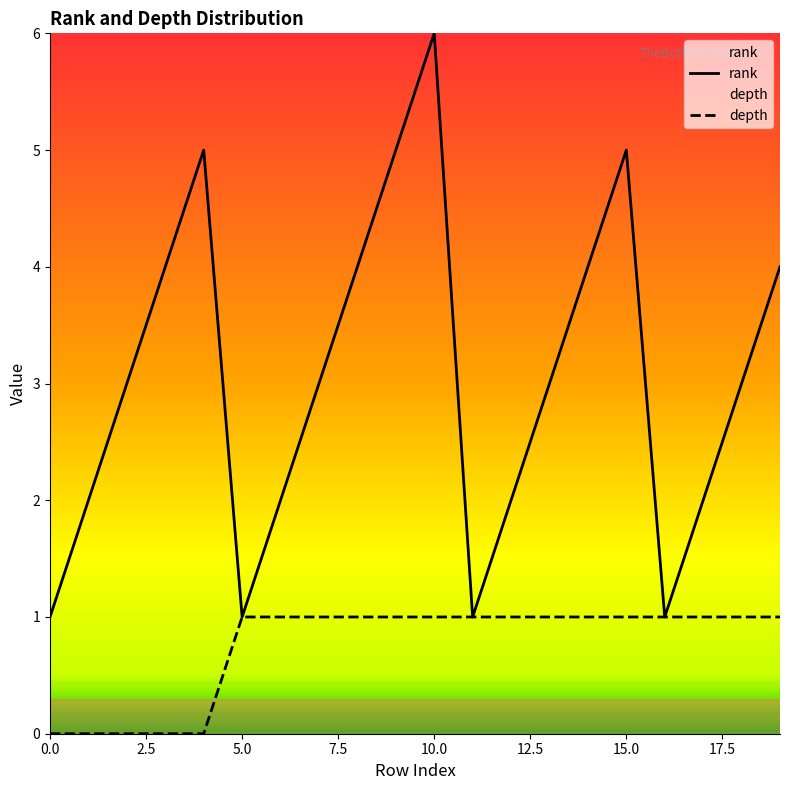

How many lines are shown in the chart?

2